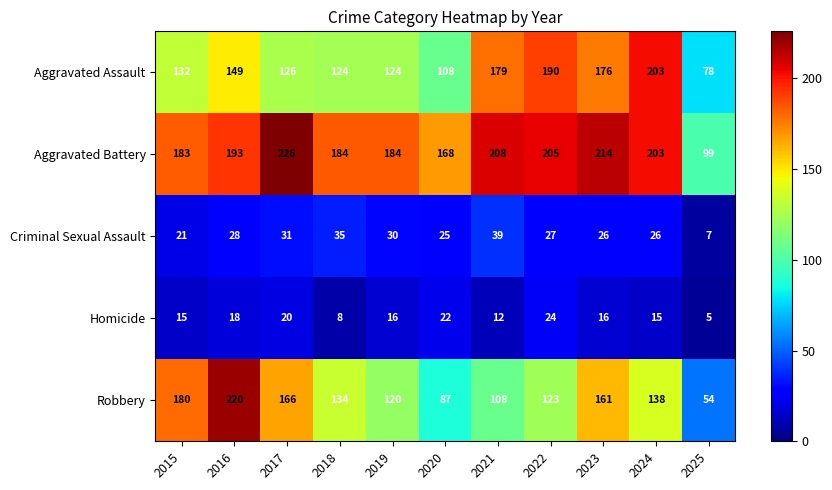

What is the maximum value shown in the chart?

226